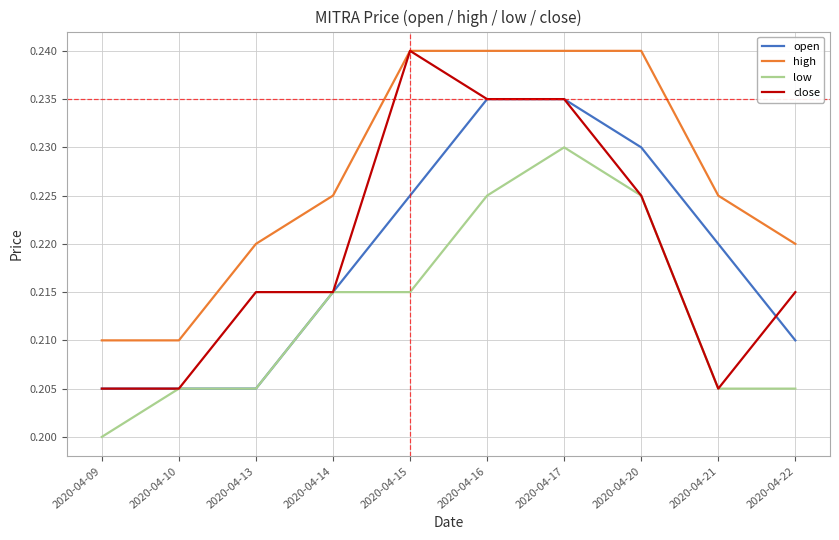

True or false: high and open cross at least once.

False